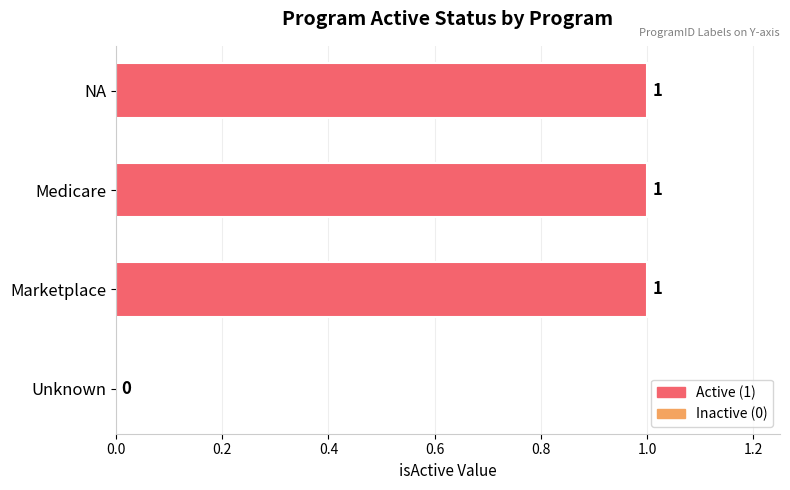

What is the ratio of the value at Marketplace to the value at NA?

1.0